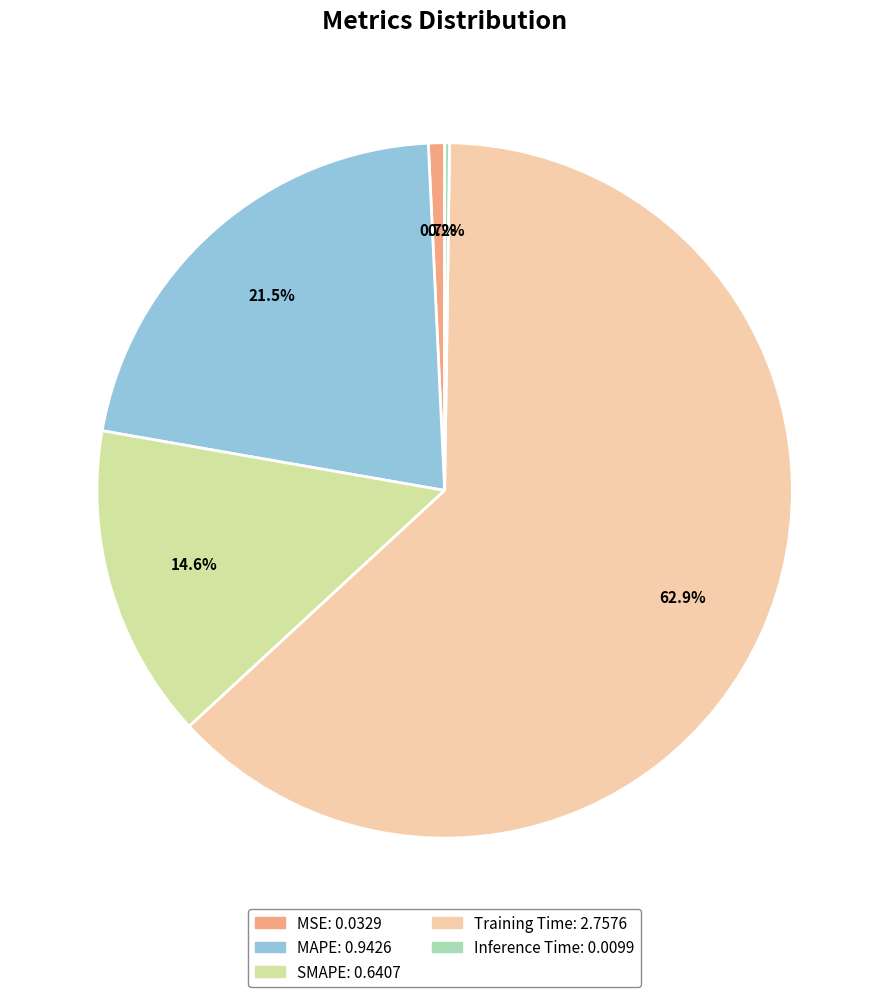

How much of the chart is everything except MSE?

99.3%